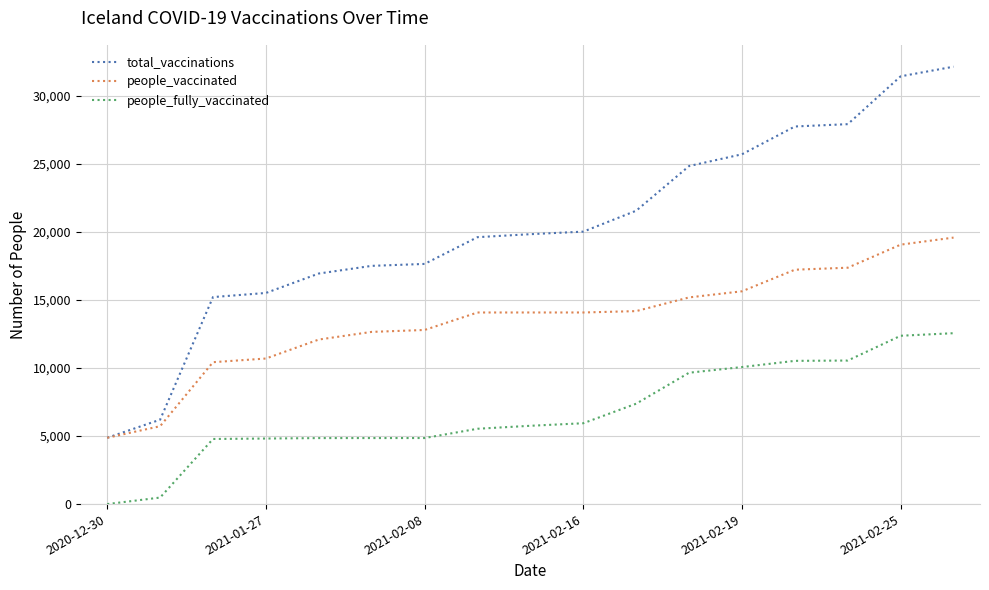

What is the maximum value for total_vaccinations?

32157